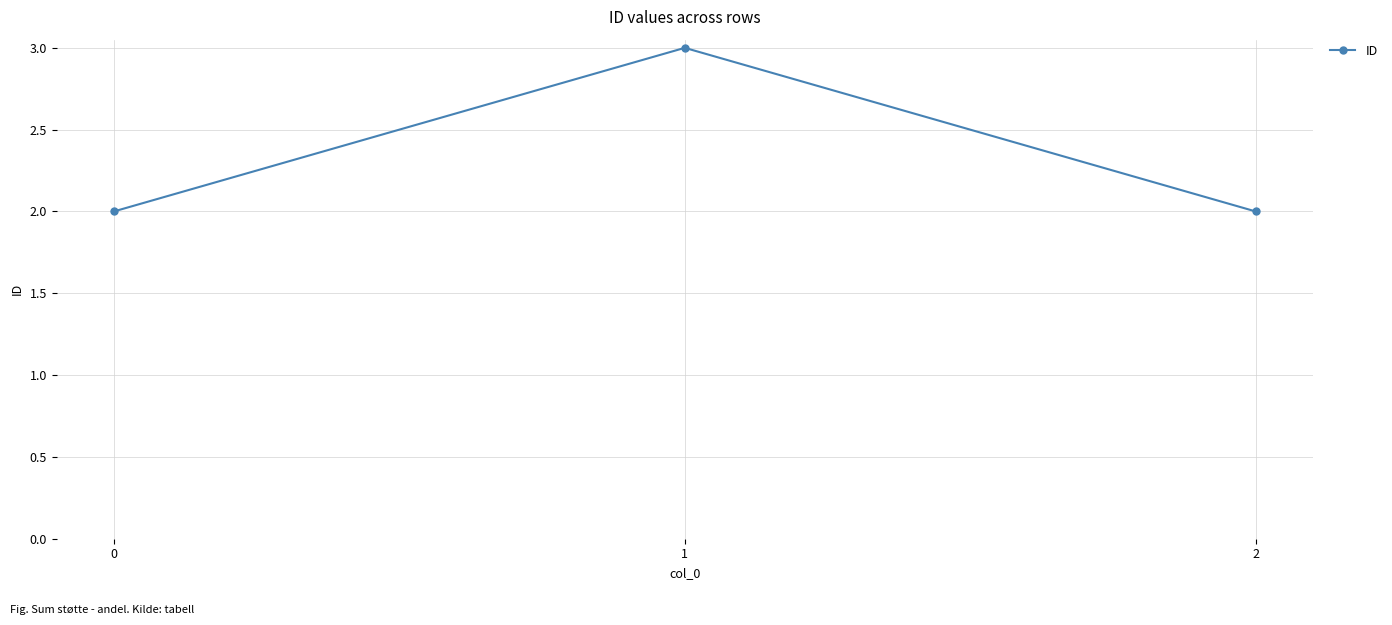

What is the change in value from 1 to 2?

-1